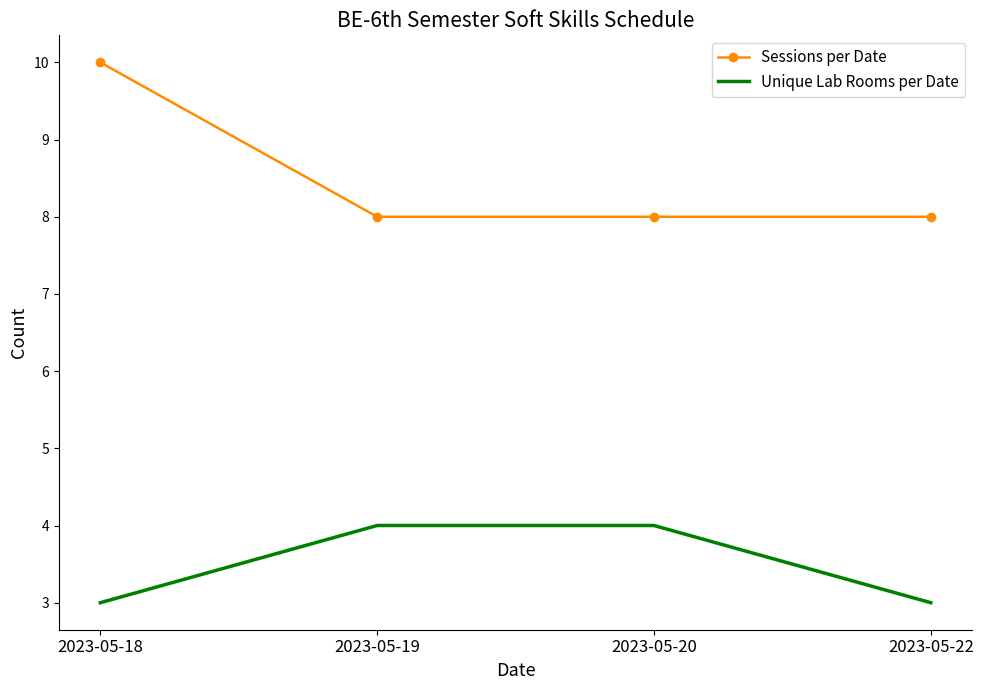

Which series has the widest spread of values?

Sessions per Date